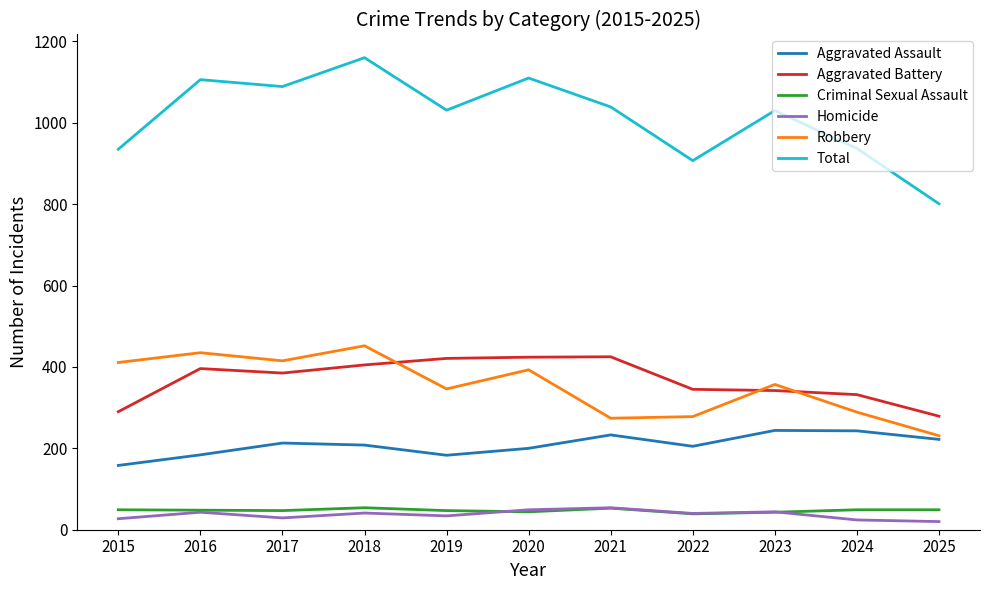

True or false: Total and Criminal Sexual Assault cross at least once.

False